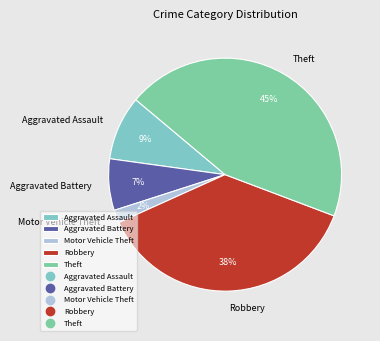

To the nearest percent, what is the average slice percentage?

20%